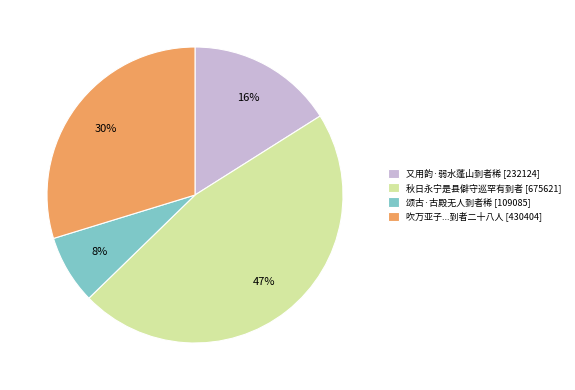

To the nearest percent, what percentage of the pie is 秋日永宁是县僻守巡罕有到者 [675621]?

47%